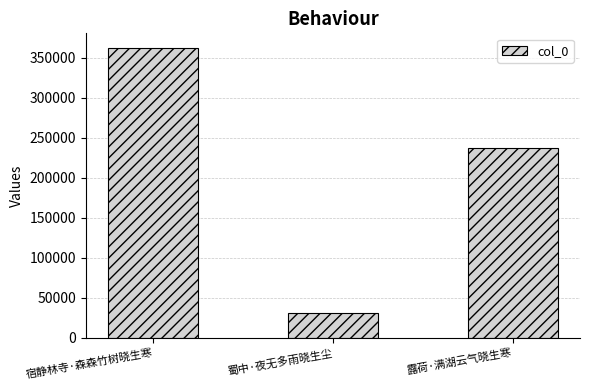

Reading left to right, list all the values displayed in this chart.

362361	30985	237075